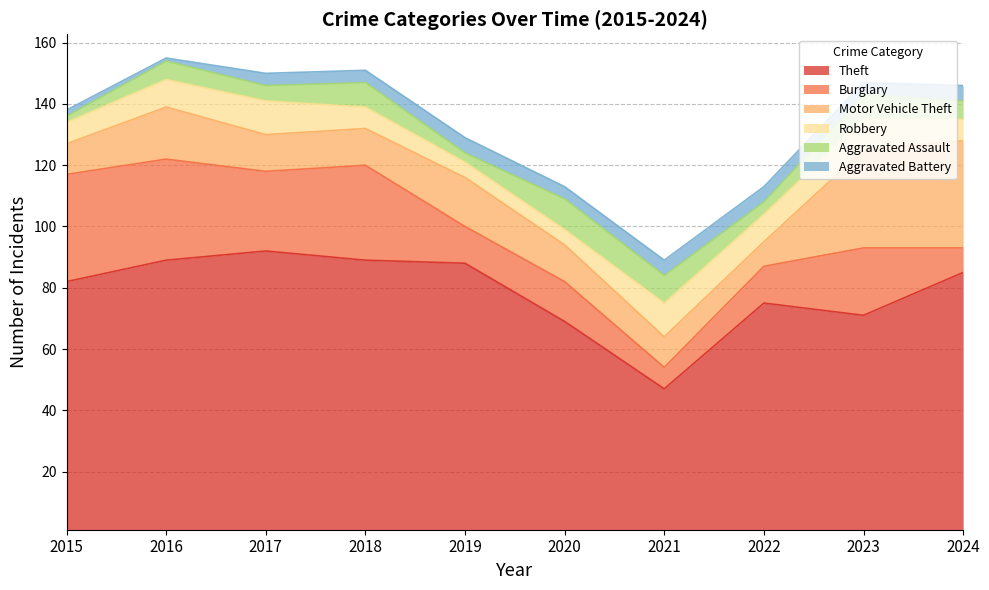

Is it true that Motor Vehicle Theft equals 17 at 2016?

True